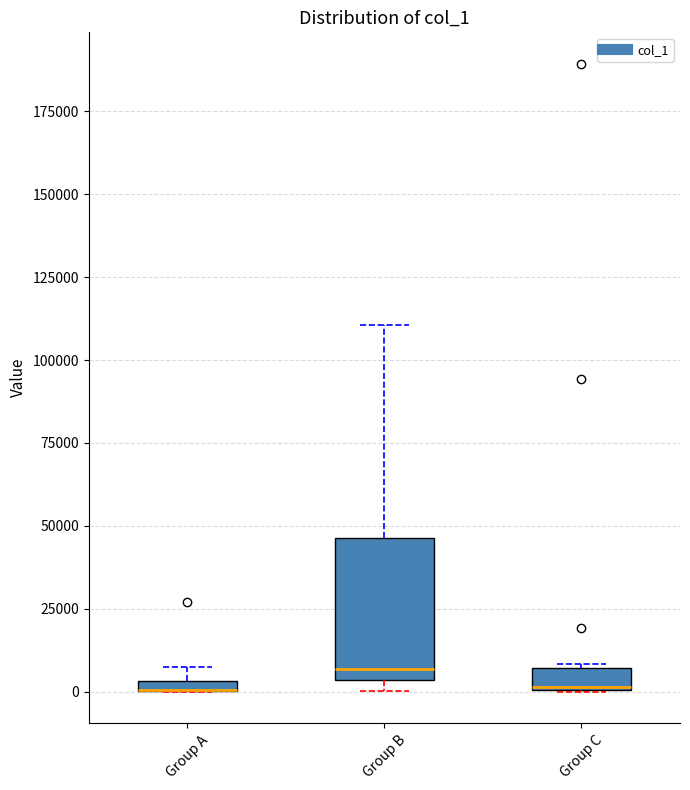

Where does the upper whisker of the box for Group B end on the y-axis? The values are not printed on the chart, so give them approximately, as read against the axis.

110000